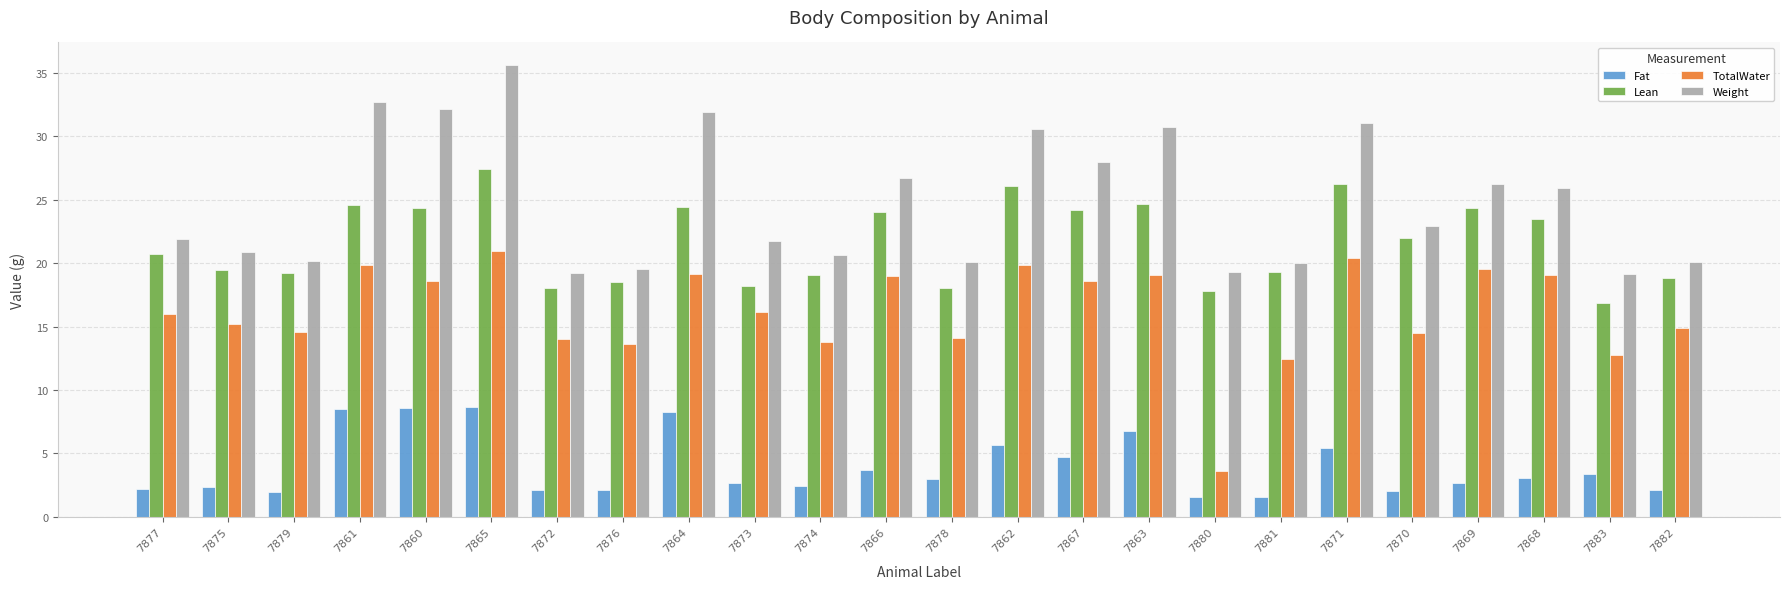

What is the value of the Weight bar at the 16th from the left?

30.7